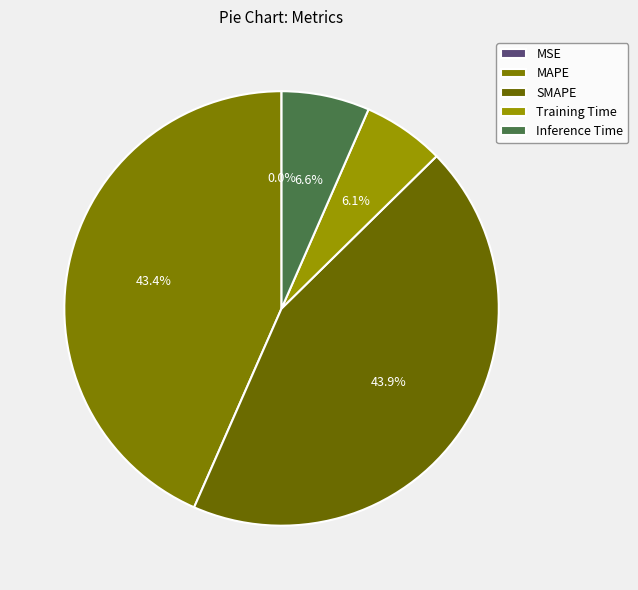

Which category has the biggest portion of the pie?

SMAPE